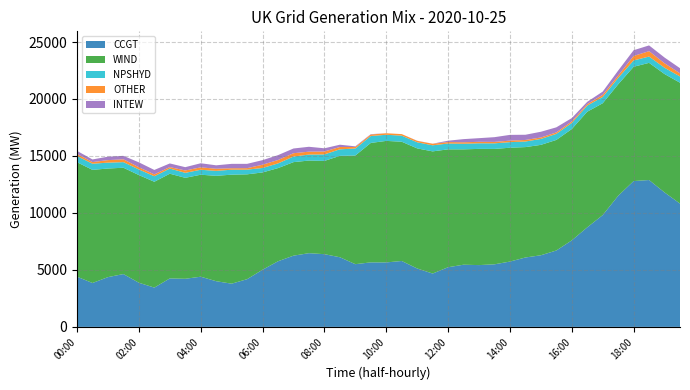

Reading right to left, what are all the values shown in this chart?

CCGT: 10822	11800	12889	12798	11504	9811	8735	7592	6703	6285	6090	5732	5491	5423	5456	5236	4681	5127	5783	5658	5662	5504	6112	6381	6469	6250	5759	5015	4187	3792	4009	4404	4221	4253	3447	3874	4636	4367	3852	4405
WIND: 10607	10391	10283	10031	9782	9815	10148	9771	9704	9689	9688	9991	10127	10198	10125	10345	10721	10539	10467	10665	10481	9537	8899	8185	8129	8209	8177	8540	9201	9567	9249	8950	8861	9190	9289	9451	9332	9531	9929	10047
NPSHYD: 549	551	553	556	566	553	537	533	531	520	491	491	490	491	492	511	535	534	535	536	610	614	572	569	525	492	409	392	411	435	435	435	439	452	485	491	491	516	539	540
OTHER: 275	393	474	391	204	183	131	132	128	128	136	133	126	130	129	128	137	126	135	135	130	134	203	259	255	291	298	287	131	128	187	212	206	131	164	193	248	222	143	186
INTEW: 450	504	504	504	436	286	200	296	446	502	456	504	416	320	276	120	4	12	0	0	32	56	202	280	428	414	430	400	378	386	300	360	290	318	388	432	302	300	232	268